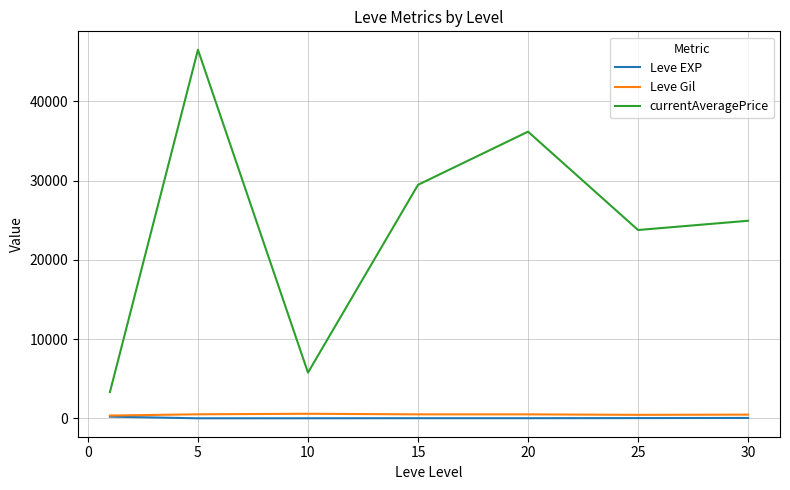

True or false: Leve EXP and currentAveragePrice intersect in this chart.

False